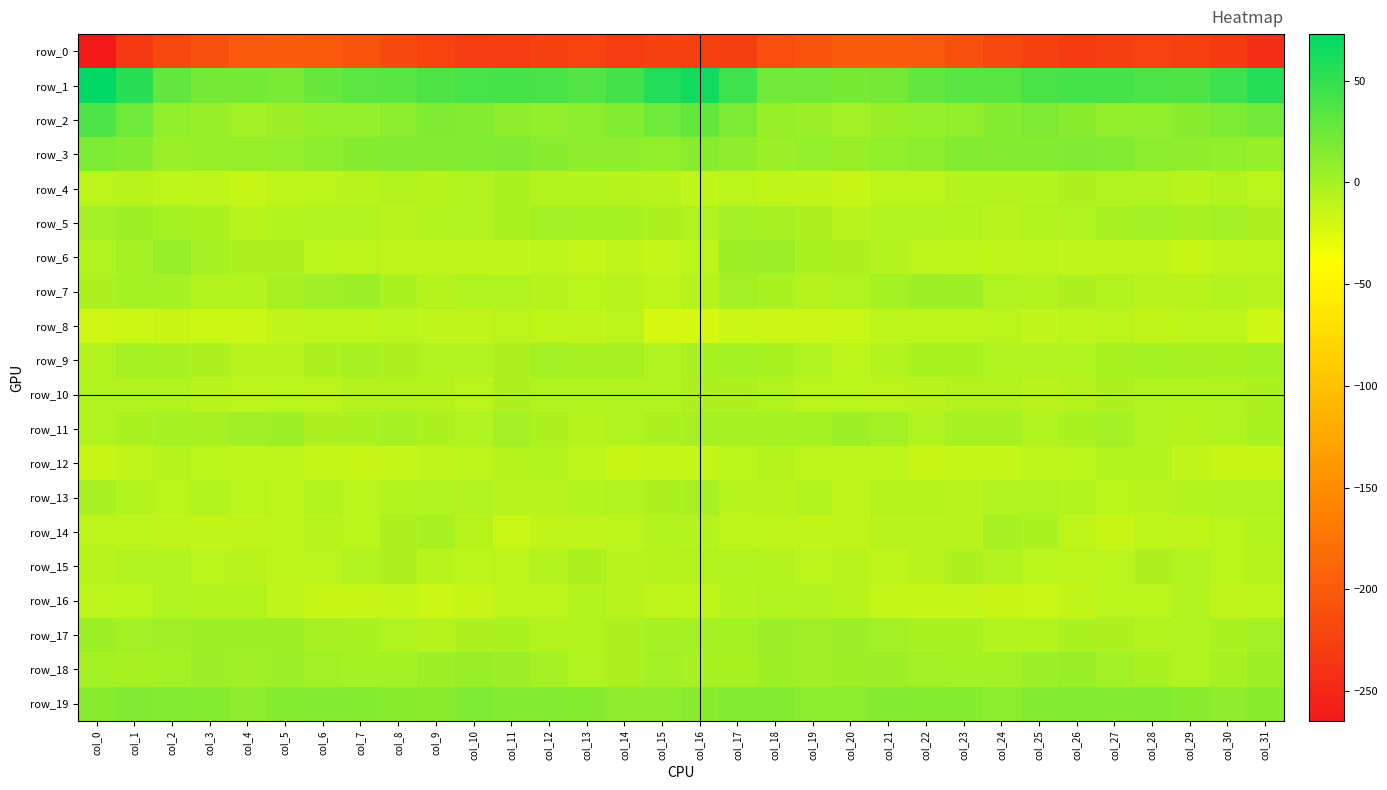

Rank the categories by row_9 value from highest to lowest.

col_12, col_28, col_17, col_31, col_1, col_2, col_29, col_13, col_14, col_7, col_18, col_30, col_27, col_22, col_16, col_23, col_6, col_3, col_11, col_8, col_19, col_24, col_26, col_15, col_9, col_25, col_10, col_0, col_21, col_4, col_5, col_20